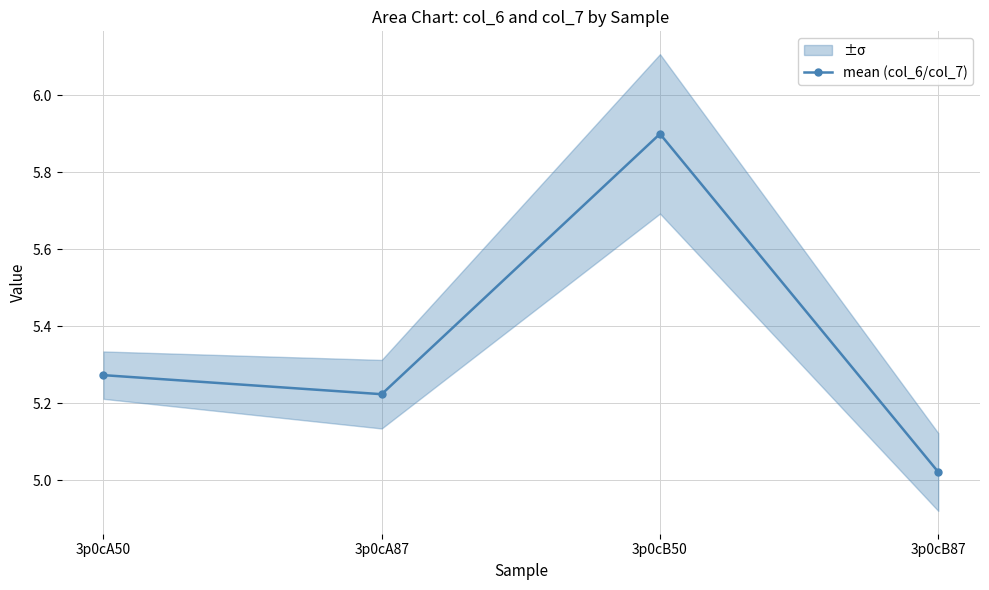

How many lines are shown in the chart?

1